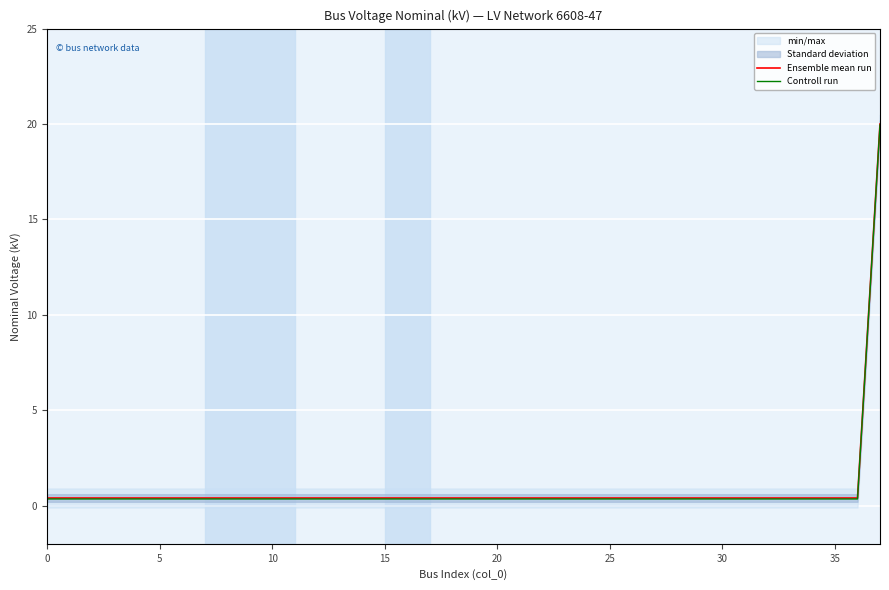

What is the value of the Ensemble mean run point at the 25th from the left?

0.4